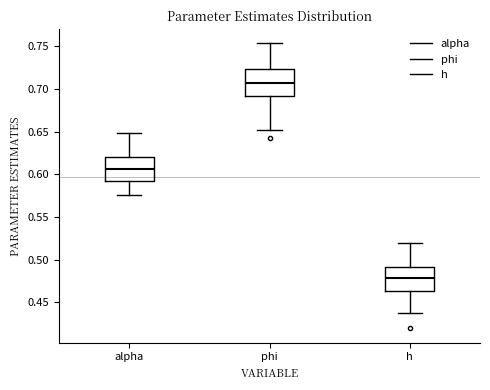

Reading left to right, transcribe this box plot: for each box, give where its median line is, the range the box spans, and where its two whiskers end, as read against the y-axis. The values are not printed on the chart, so give them approximately, as read against the axis.

alpha: median 0.605, box 0.595 to 0.620, whiskers 0.575 to 0.650
phi: median 0.705, box 0.690 to 0.725, whiskers 0.650 to 0.755
h: median 0.480, box 0.465 to 0.490, whiskers 0.435 to 0.520